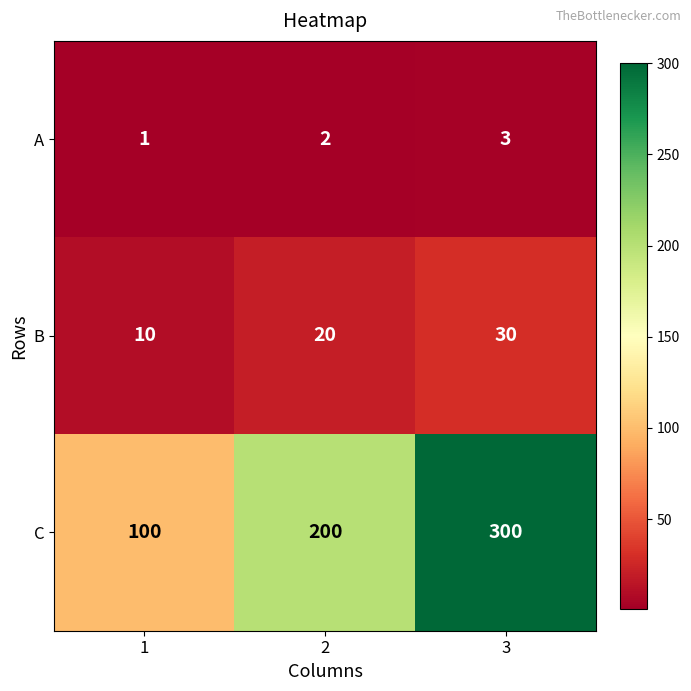

Rank the series by their maximum value, from lowest to highest.

A, B, C